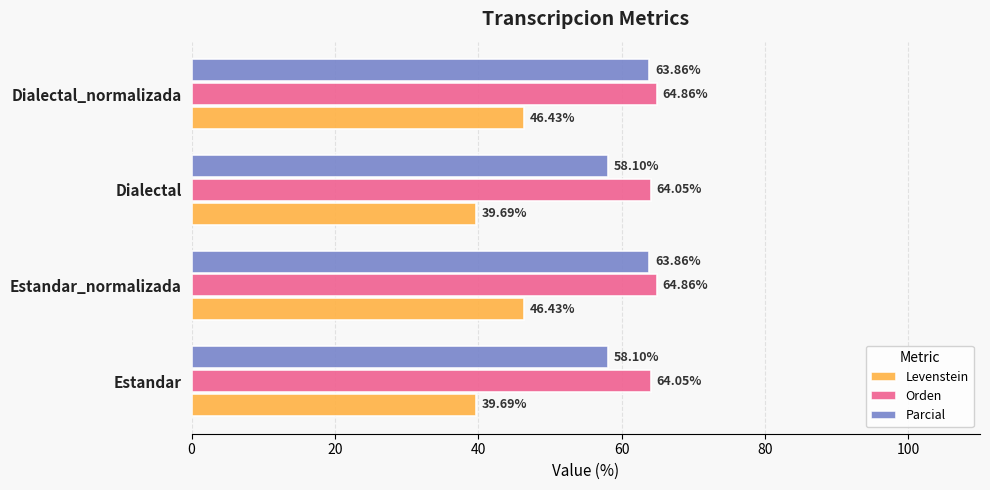

What is the total value across all series at Estandar?

161.8